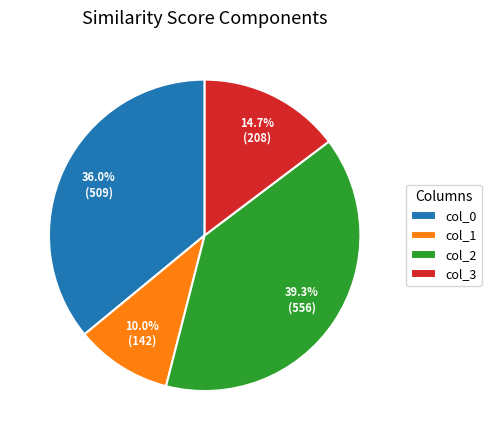

To the nearest percent, what is the average slice percentage?

25%